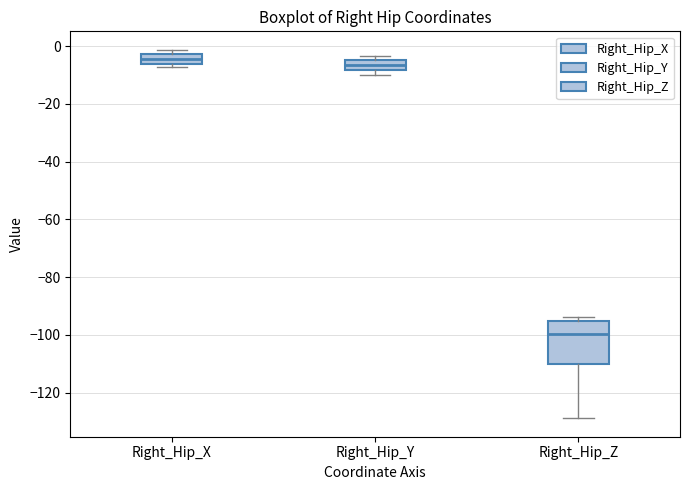

Reading left to right, transcribe this box plot: for each box, give where its median line is, the range the box spans, and where its two whiskers end, as read against the y-axis. The values are not printed on the chart, so give them approximately, as read against the axis.

Right_Hip_X: median -4, box -6 to -2, whiskers -8 to -2 (just above the box's upper edge)
Right_Hip_Y: median -6, box -8 to -4, whiskers -10 to -4 (just above the box's upper edge)
Right_Hip_Z: median -100, box -110 to -94, whiskers -128 to -94 (just above the box's upper edge)